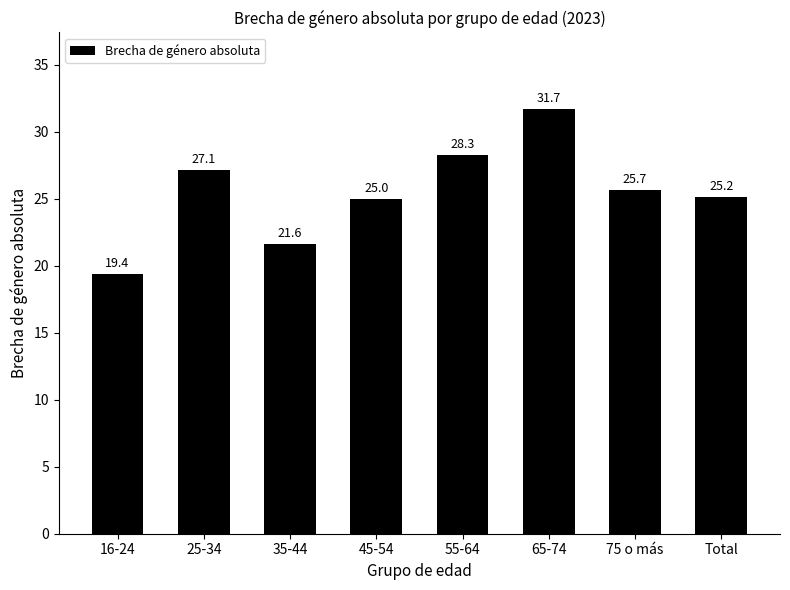

Which has a higher value, 55-64 or Total?

55-64